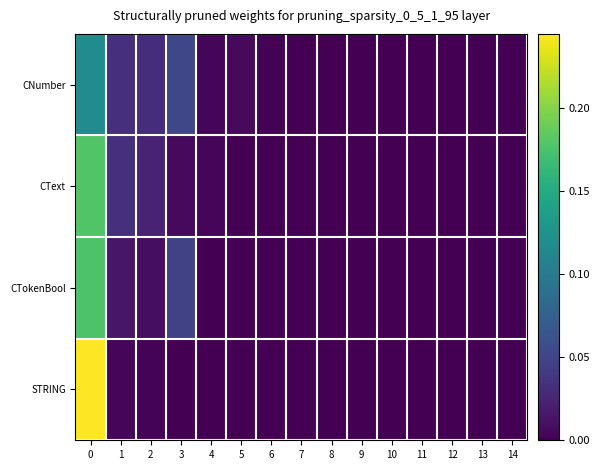

How many series are shown in this chart?

4